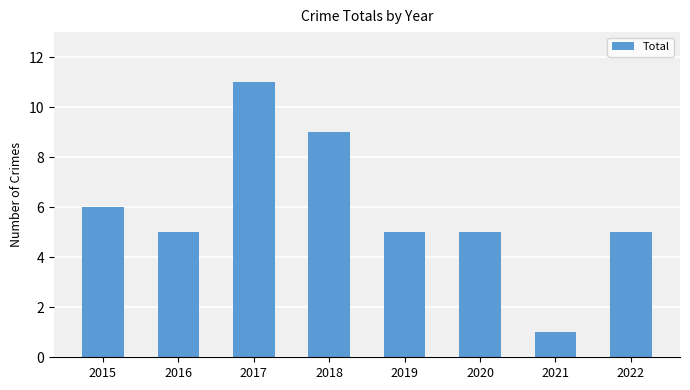

Reading left to right, what are all the values shown in this chart?

2015=6	2016=5	2017=11	2018=9	2019=5	2020=5	2021=1	2022=5